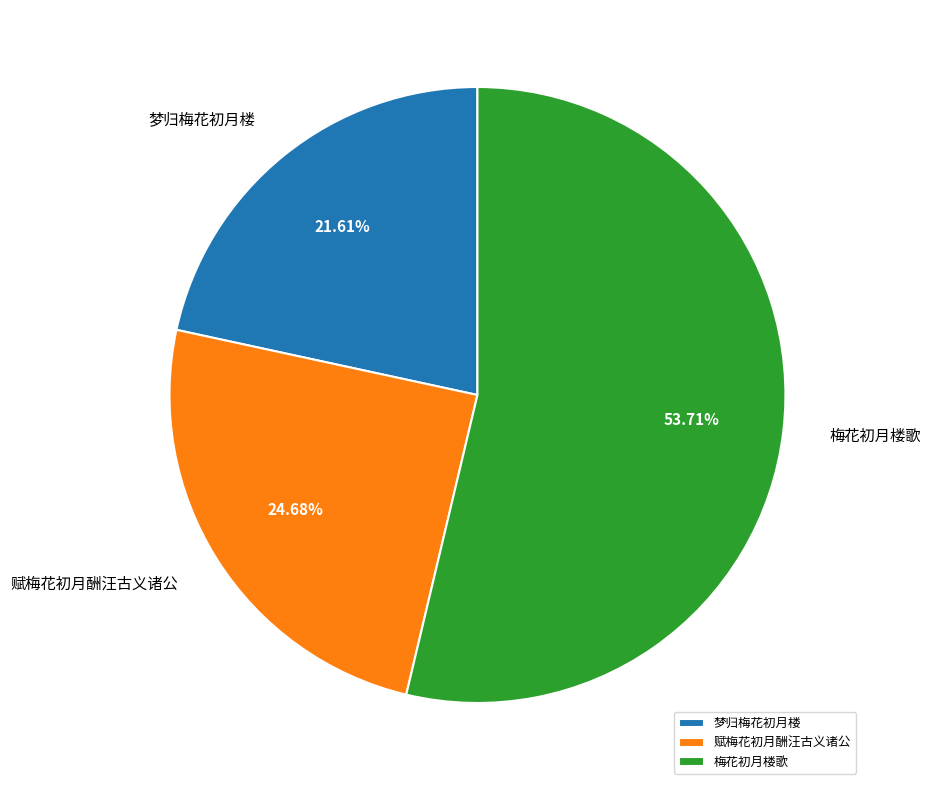

The 梅花初月楼歌 slice represents 54% of the pie. True or false?

True